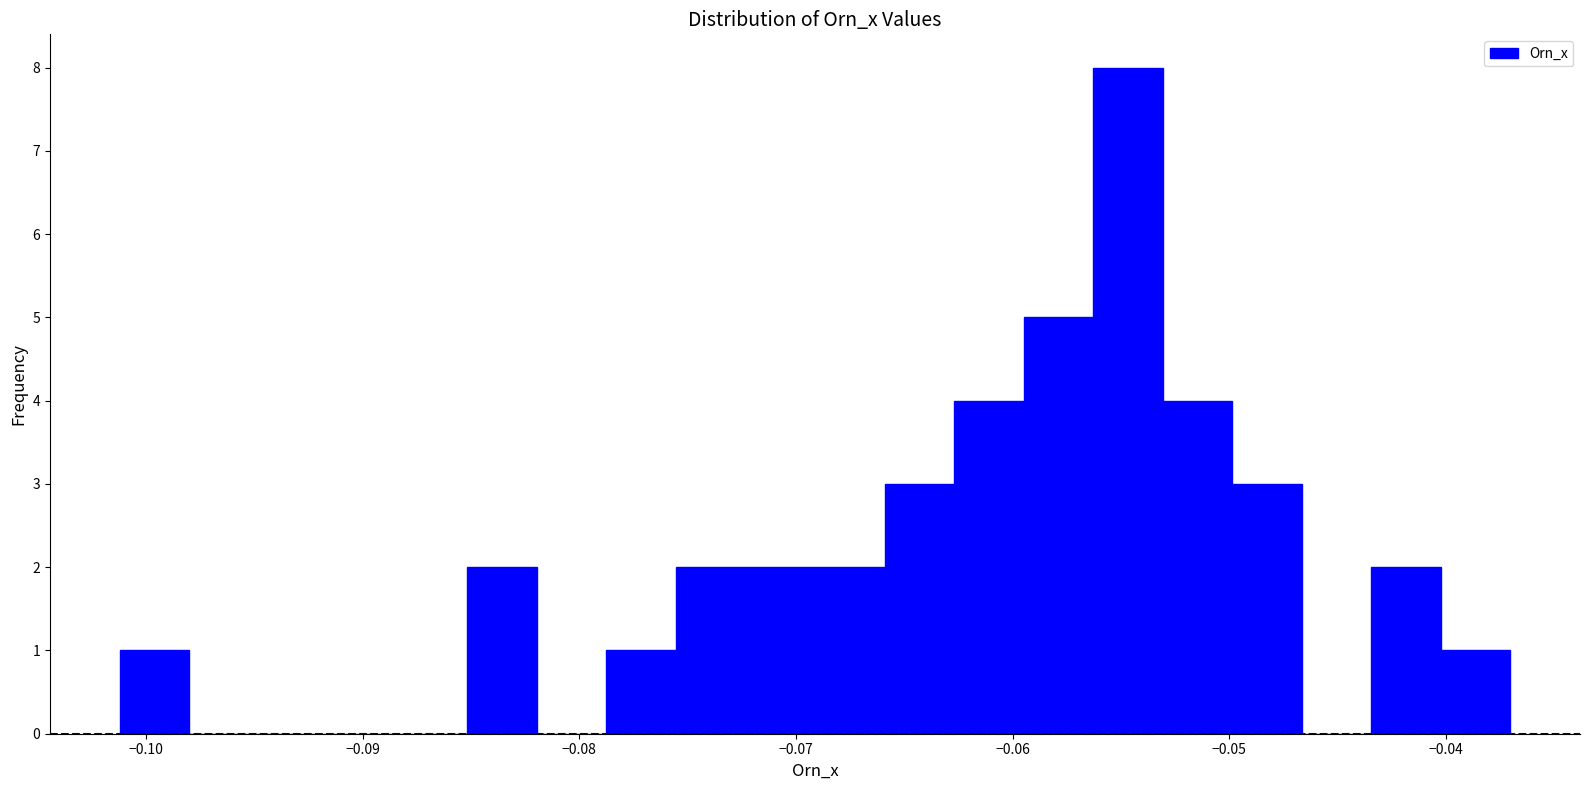

Around what value on the x-axis is the tallest bar? Give the approximate position of its centre, as read against the axis.

-0.055